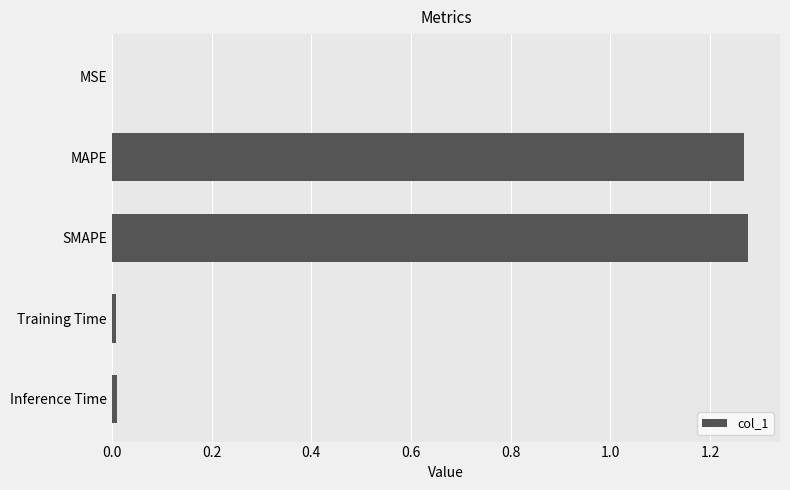

The value at MSE is 0.0. True or false?

True